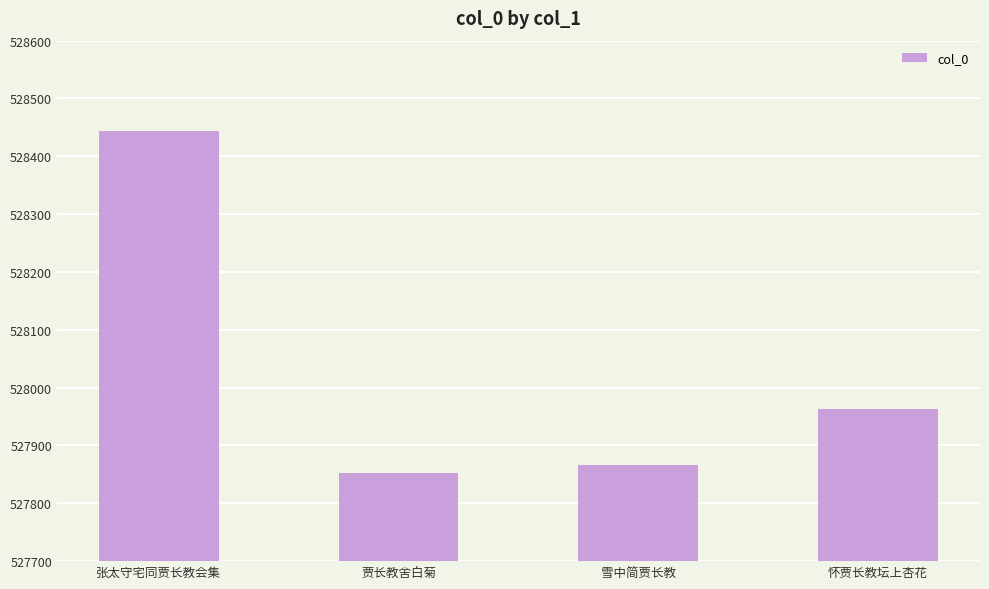

What is the difference between the second highest and second lowest values?

96